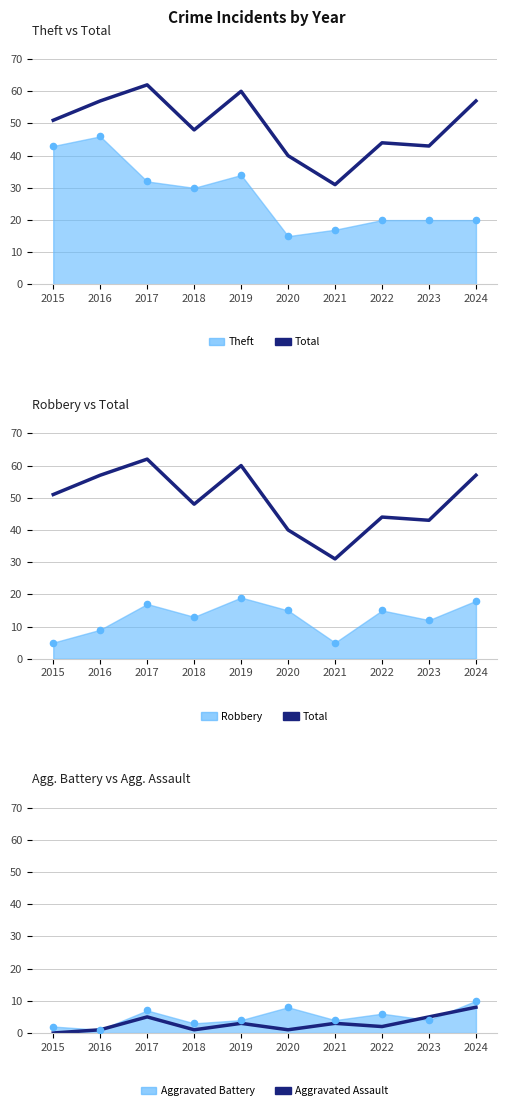

Which series has the largest Y range (max minus min)?

Total